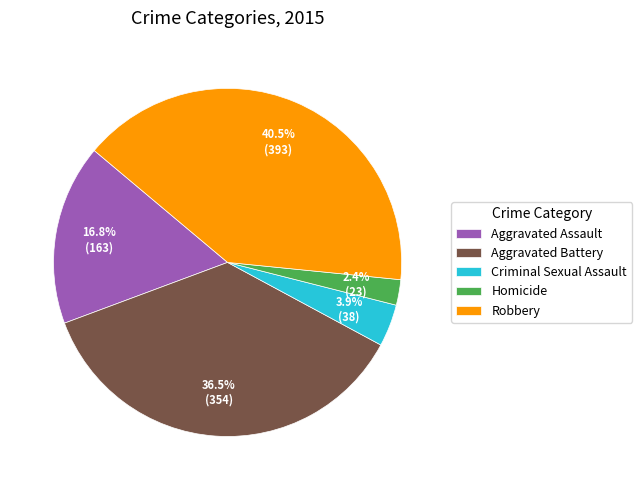

What percentage is the Aggravated Assault slice, to the nearest percent?

17%